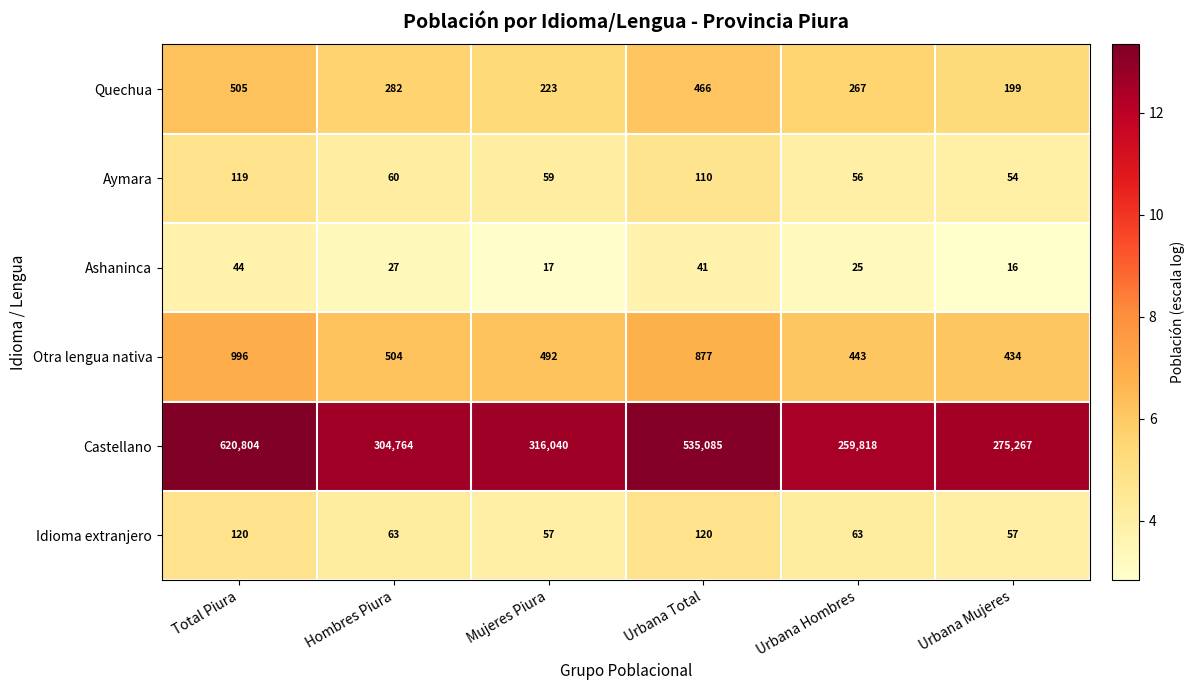

At how many categories does at least one series exceed 218023?

6